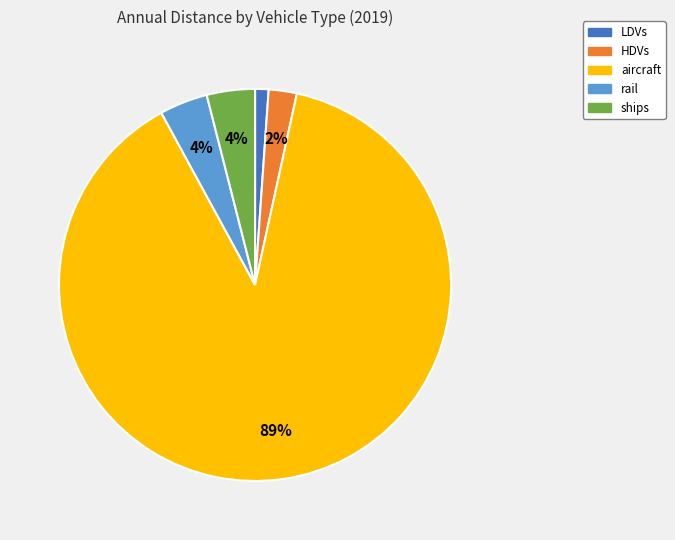

Which category has the smallest portion of the pie?

LDVs